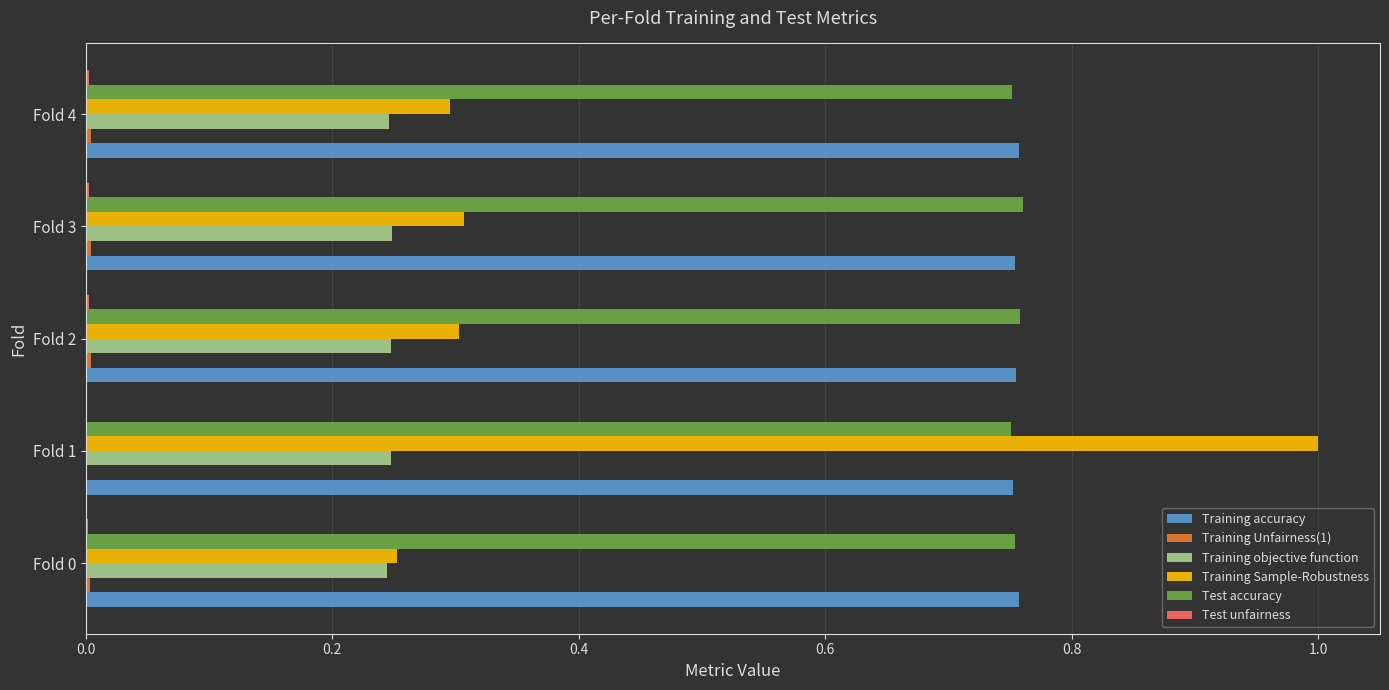

At which category is the sum across all series the highest?

Fold 1